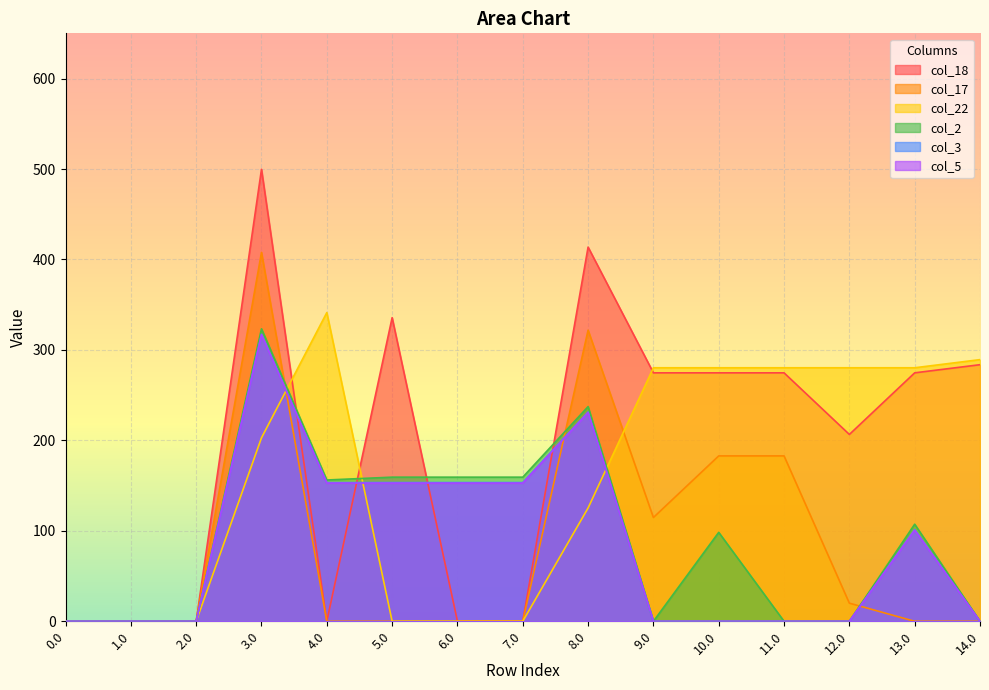

What is the maximum value for col_2?

323.3